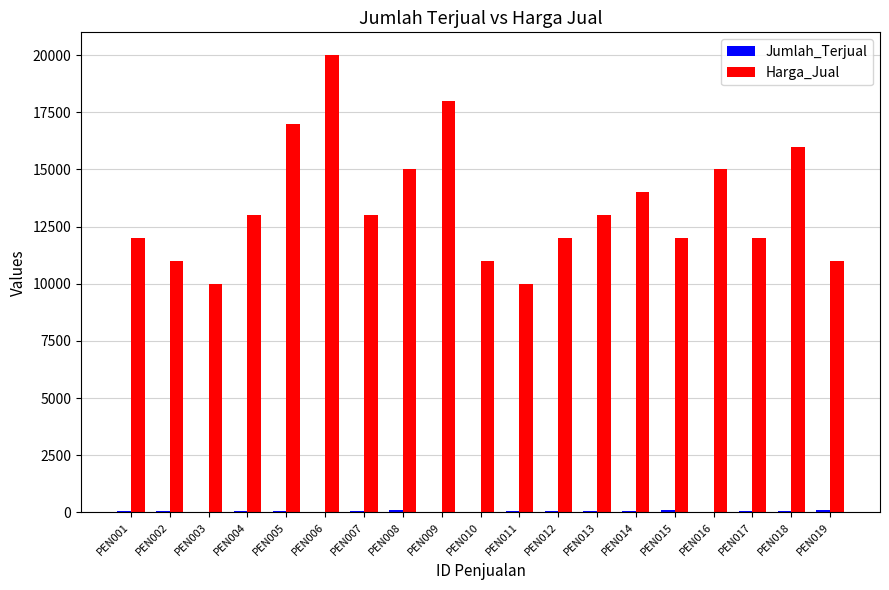

Between PEN003 and PEN013, which series saw the biggest shift?

Harga_Jual